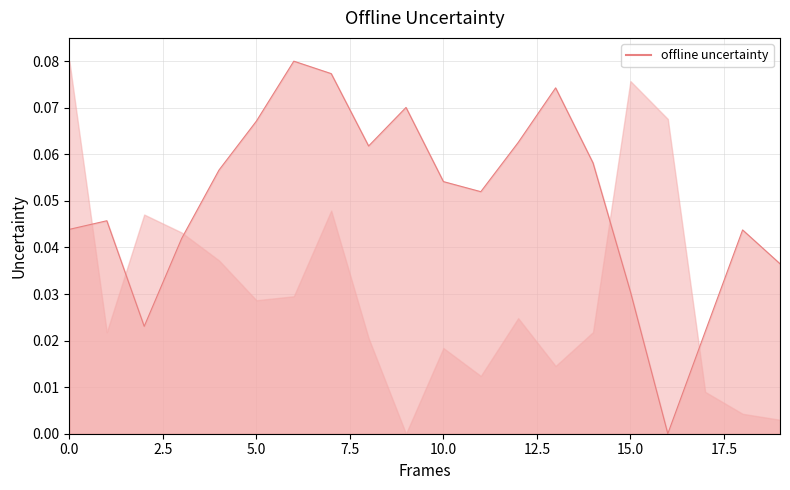

Reading right to left, transcribe all the data shown in this chart.

0.0	0.0	0.0	0.0	0.0	0.1	0.1	0.1	0.1	0.1	0.1	0.1	0.1	0.1	0.1	0.1	0.0	0.0	0.0	0.0